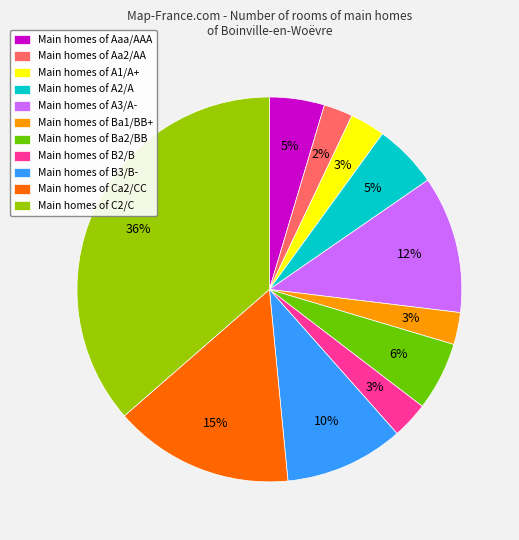

Do Main homes of A2/A and Main homes of B2/B together represent more than half of the pie?

No